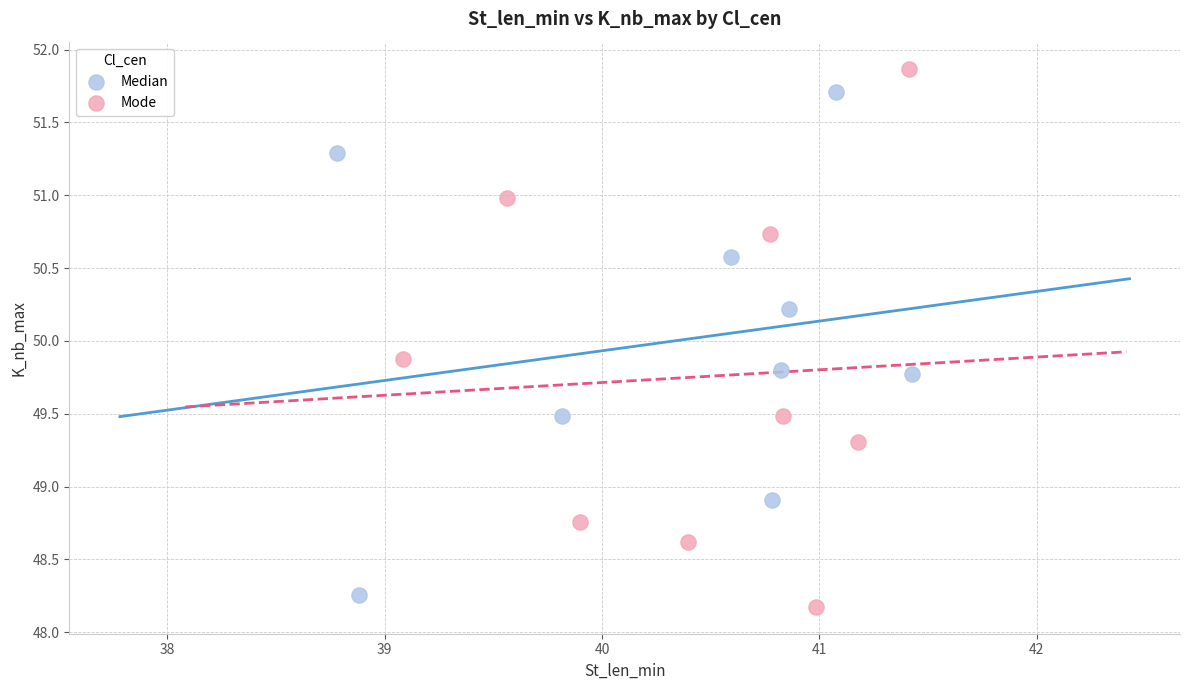

Which series contains the highest Y value?

Mode